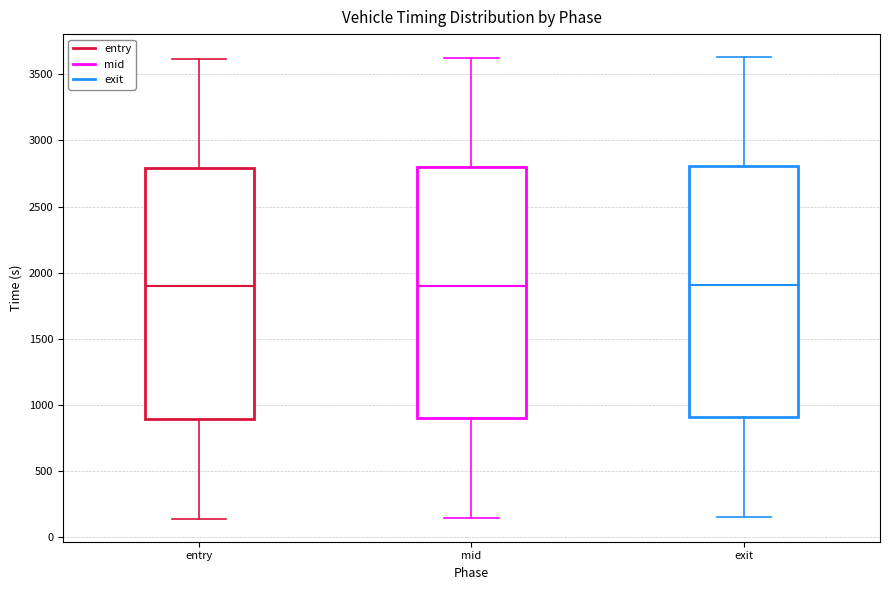

Where does the median line of the box for exit sit on the y-axis? The values are not printed on the chart, so give them approximately, as read against the axis.

1900